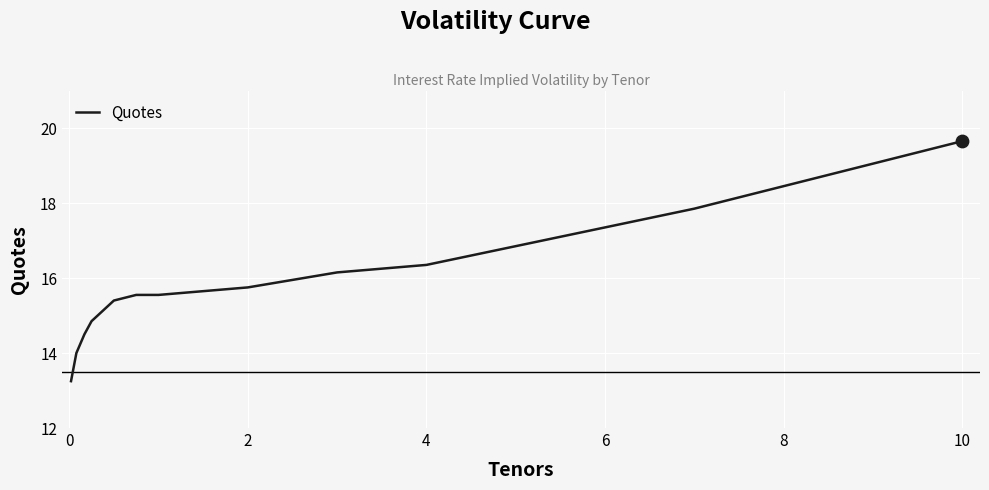

What is the difference between the maximum and minimum values?

6.4